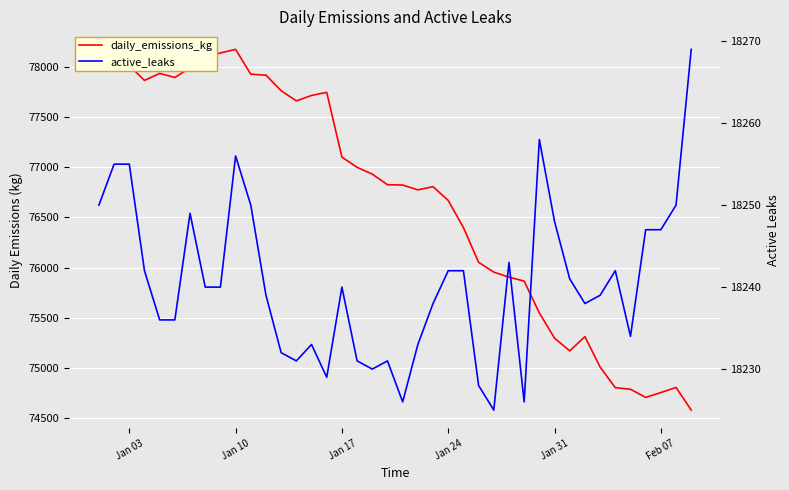

What is the sum of all active_leaks values?

729621.0